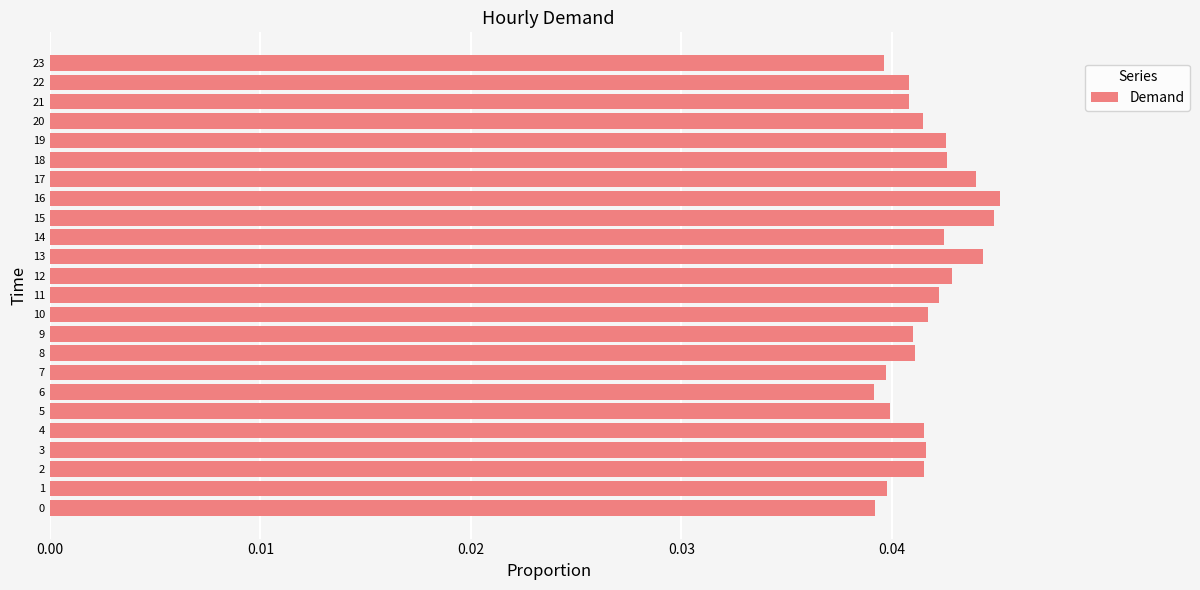

The chart shows a value of 0.1 at 17. True or false?

False